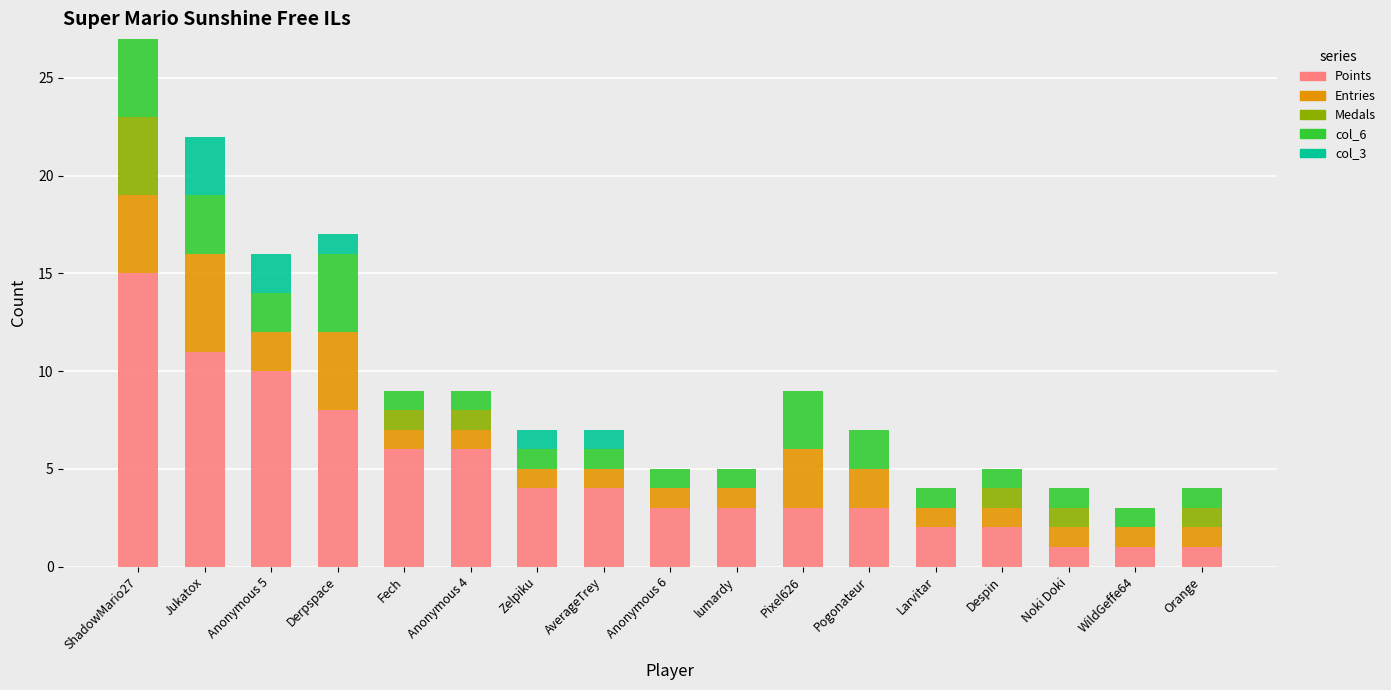

At which category is the sum across all series the highest?

ShadowMario27